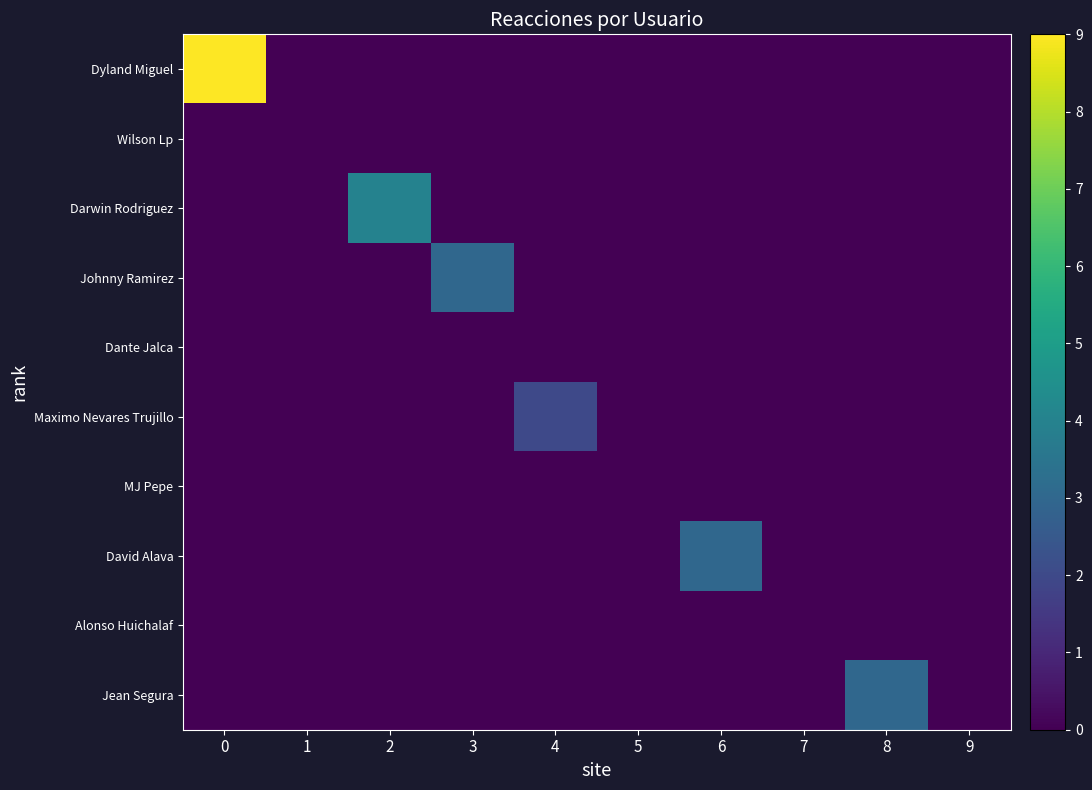

At how many categories does at least one series exceed 4?

1